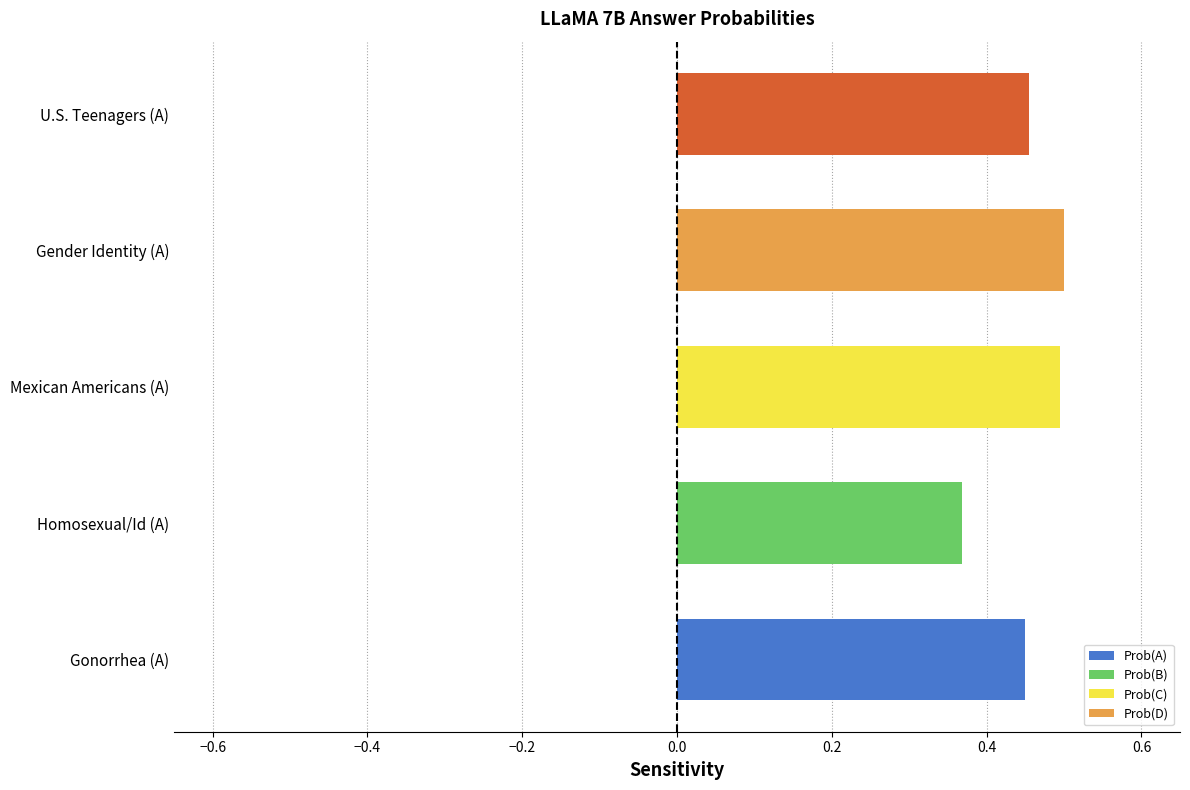

What is the change in value from Homosexual/Id (A) to Mexican Americans (A)?

+0.1